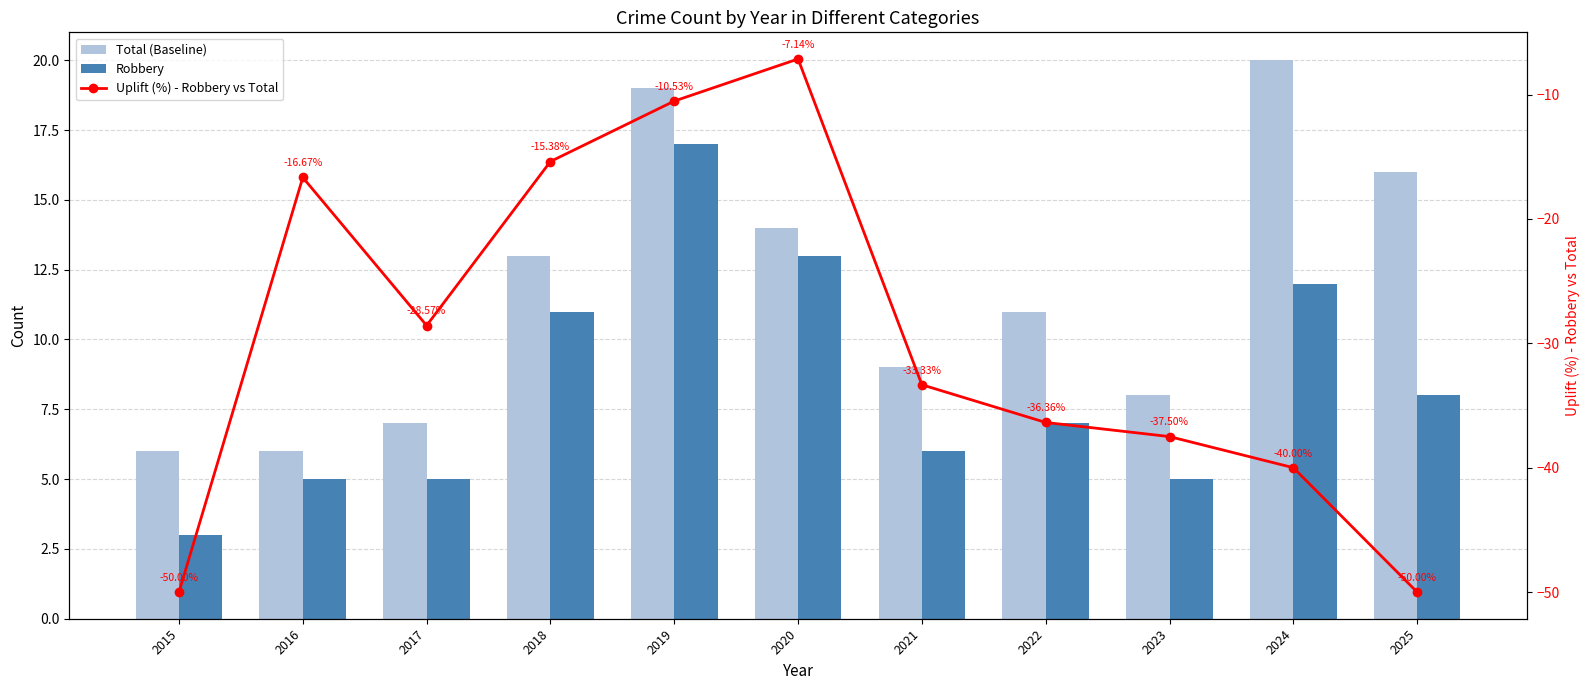

What is the minimum value for Total (Baseline)?

6.0